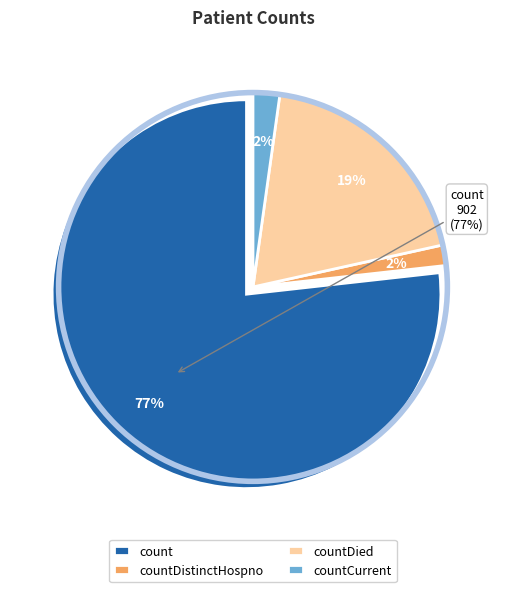

What percentage is NOT represented by countDistinctHospno?

98.3%